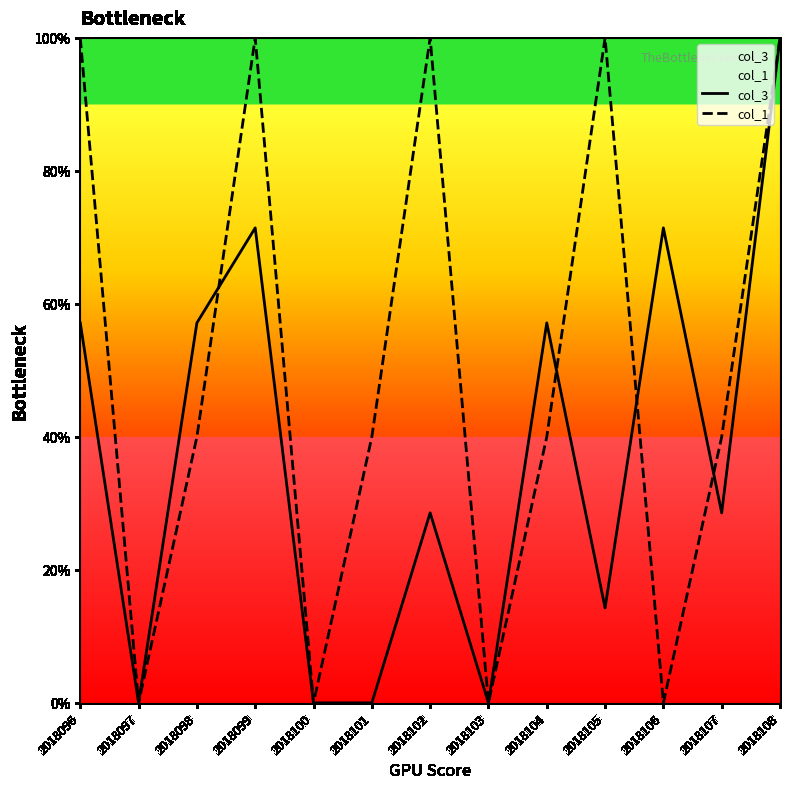

Rank the series by their maximum value, from highest to lowest.

col_3, col_1